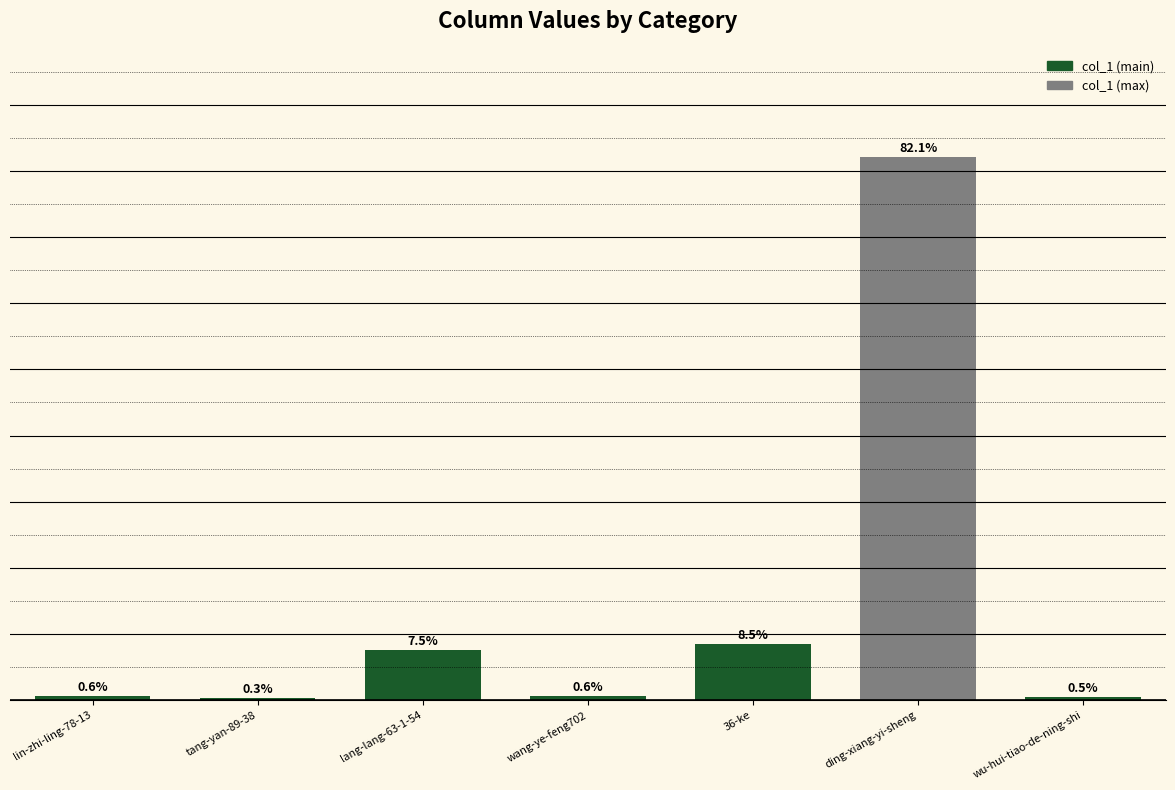

Which label corresponds to the largest value in the chart?

ding-xiang-yi-sheng